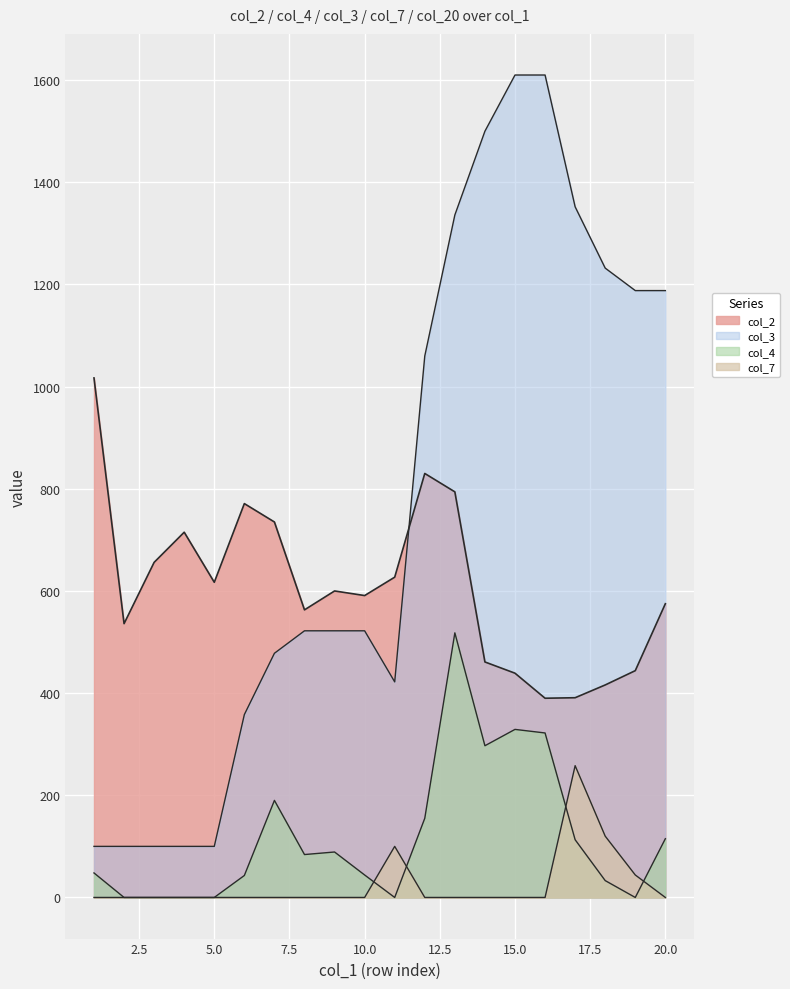

Where is col_7 nearest to the value 129?

18